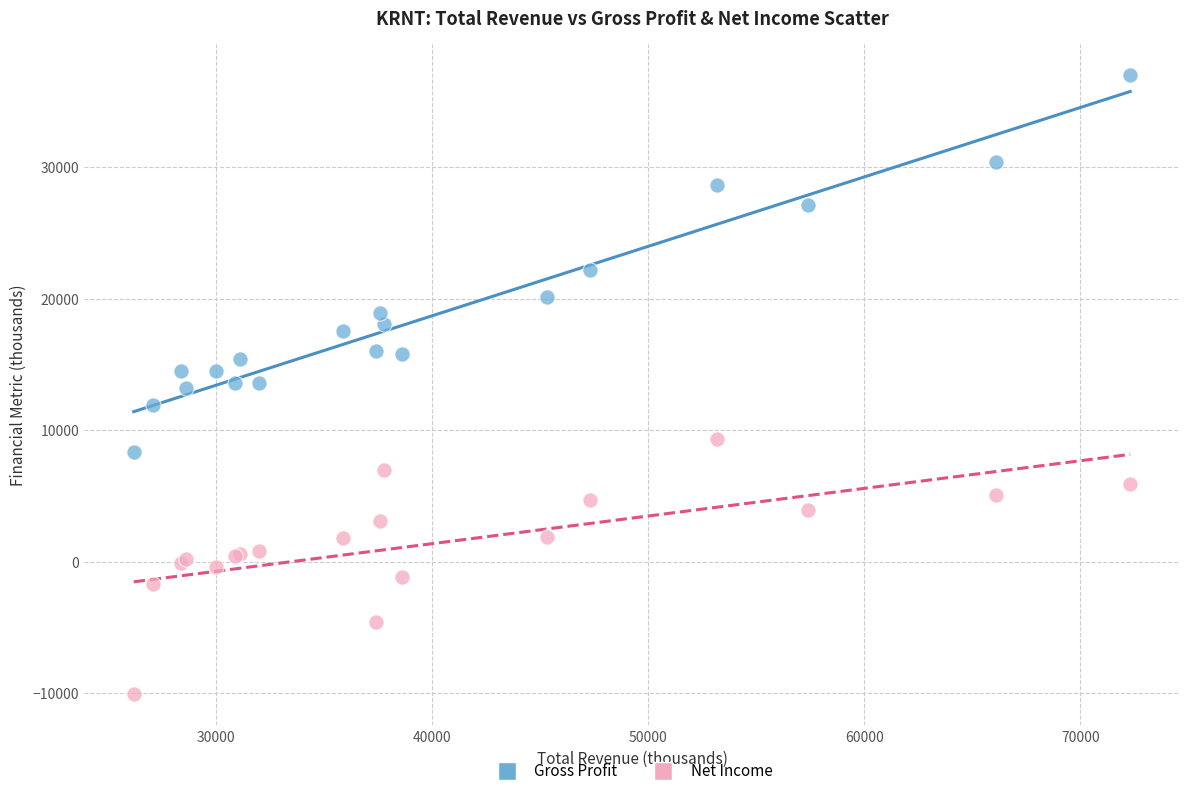

Which series reaches the maximum Y coordinate?

Gross Profit